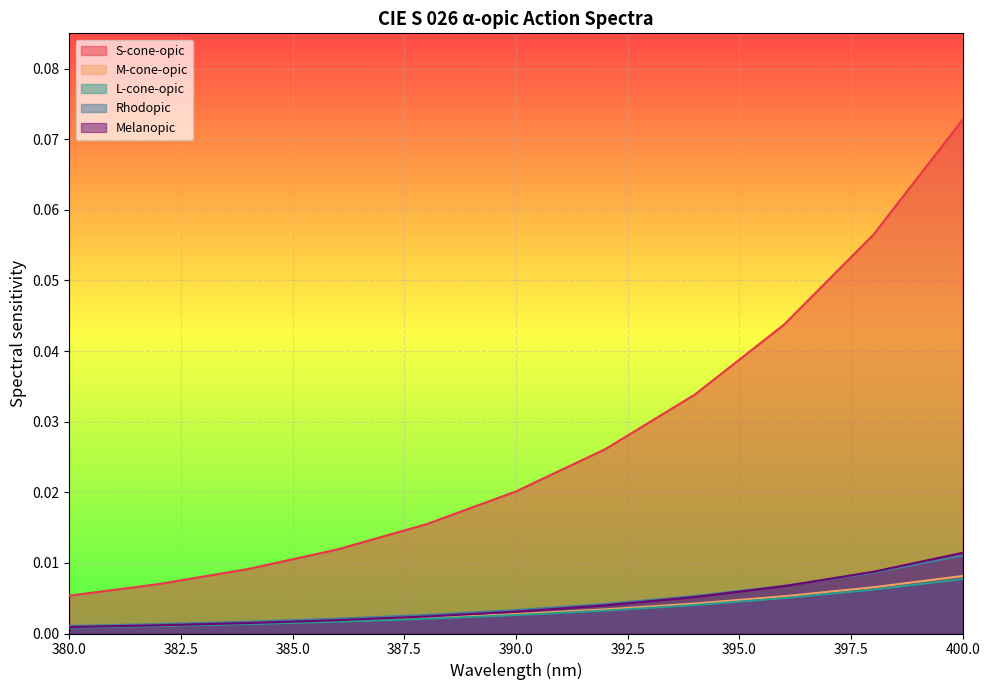

The value of Melanopic at 388 is 0.0. True or false?

False